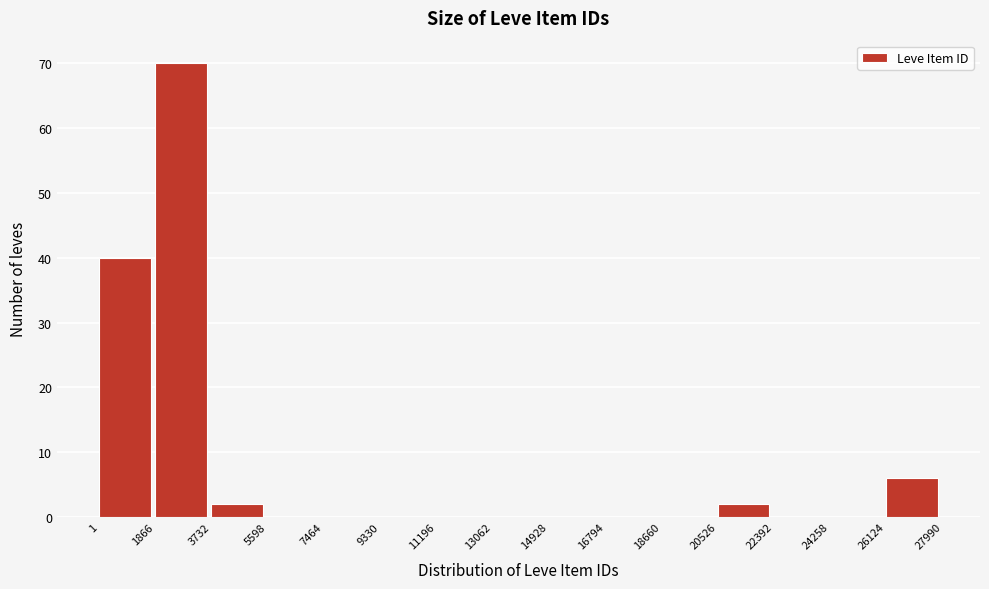

Reading left to right, list every bar in this chart as the range it spans on the x-axis followed by its height. The values are not printed on the chart, so give them approximately, as read against the axis.

1 to 1866: 40
1866 to 3732: 70
3732 to 5598: 2
5598 to 7464: 0
7464 to 9330: 0
9330 to 11196: 0
11196 to 13062: 0
13062 to 14928: 0
14928 to 16794: 0
16794 to 18660: 0
18660 to 20526: 0
20526 to 22392: 2
22392 to 24258: 0
24258 to 26124: 0
26124 to 27990: 6